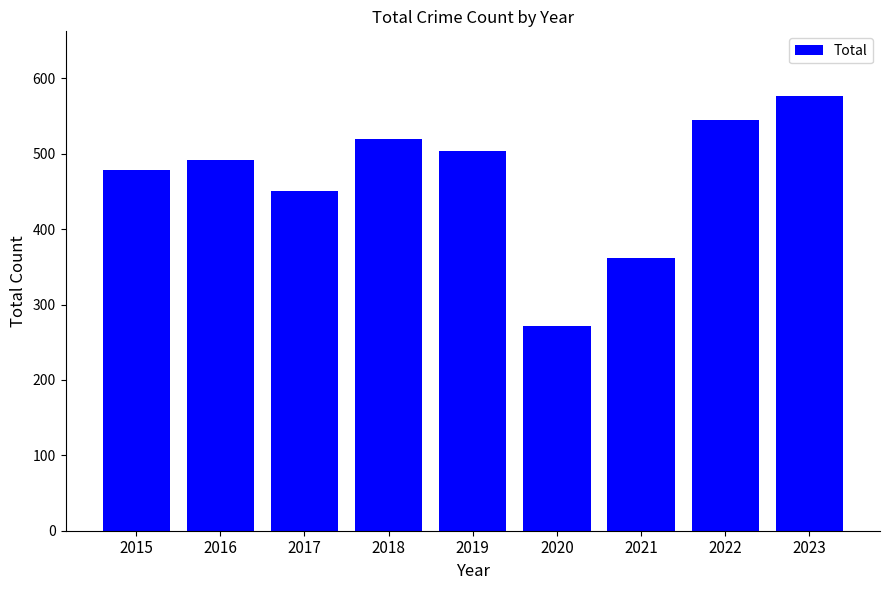

What is the difference between the values at 2016 and 2021?

130